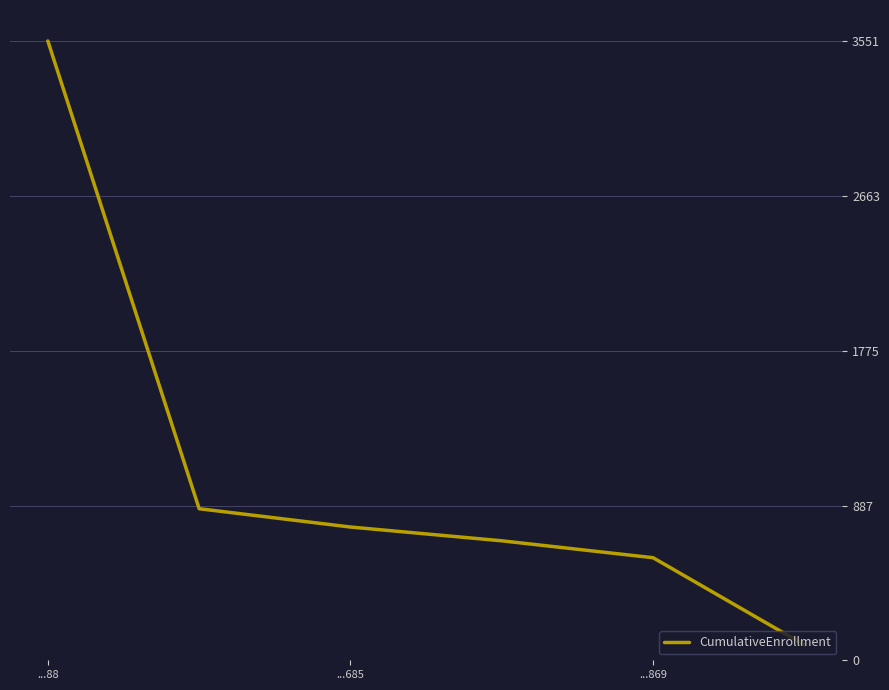

How many lines are shown in the chart?

1